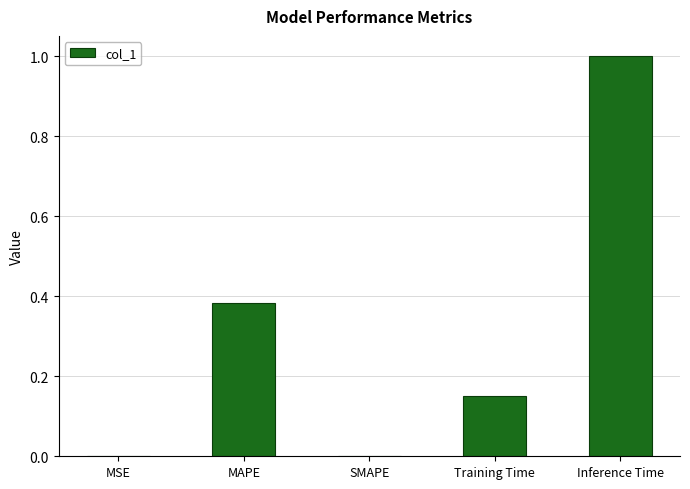

Which has a higher value, MAPE or SMAPE?

MAPE